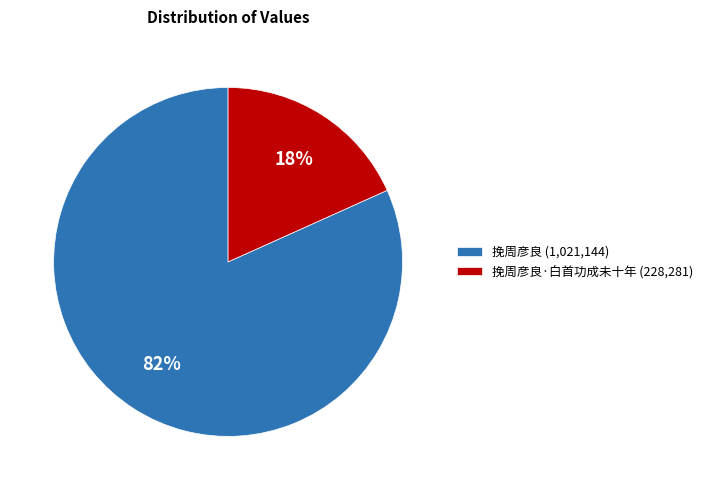

Is it true that 挽周彦良 (1,021,144) is 82% of the pie?

True